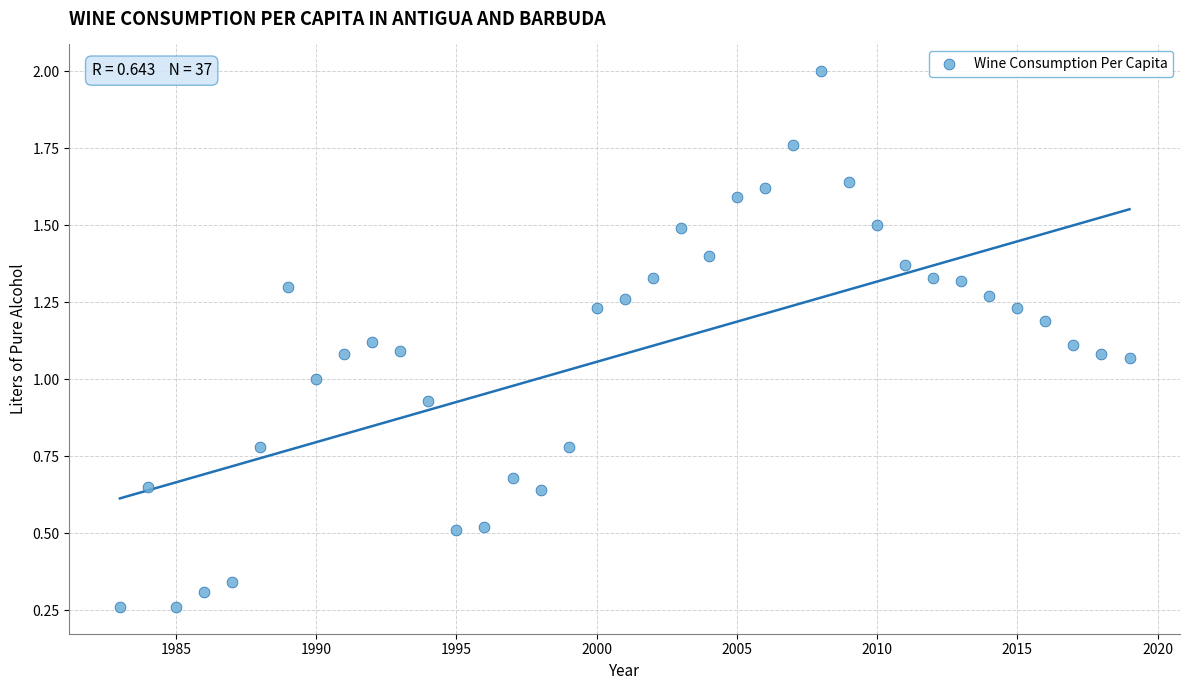

What is the range of X values (max minus min)?

36.0